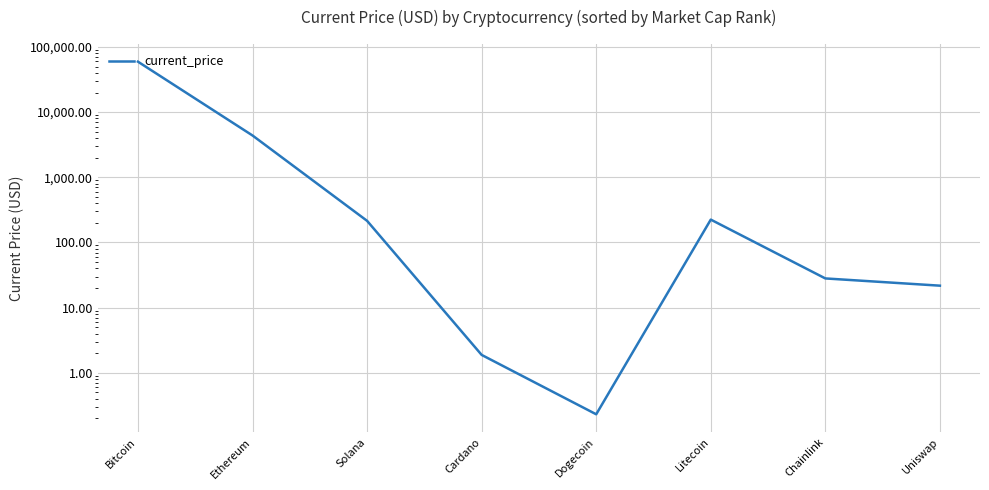

True or false: there are more than 1 points higher than both neighbors.

False